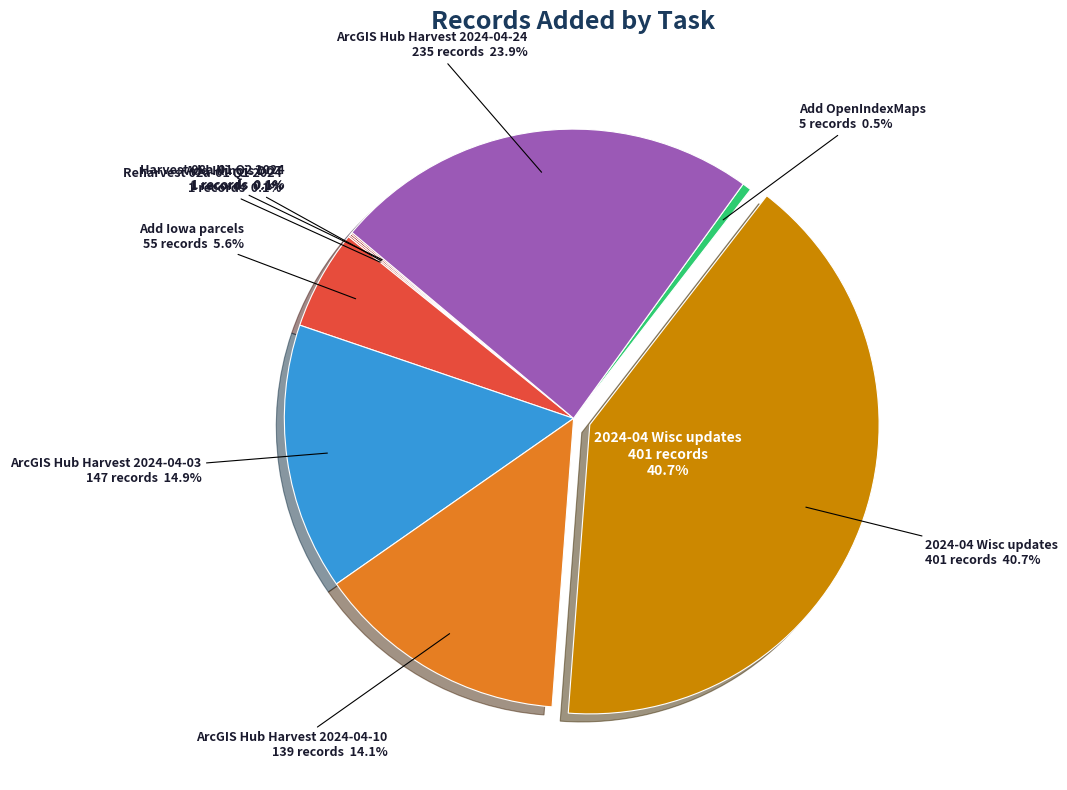

Is there any slice that represents more than half of the pie?

No